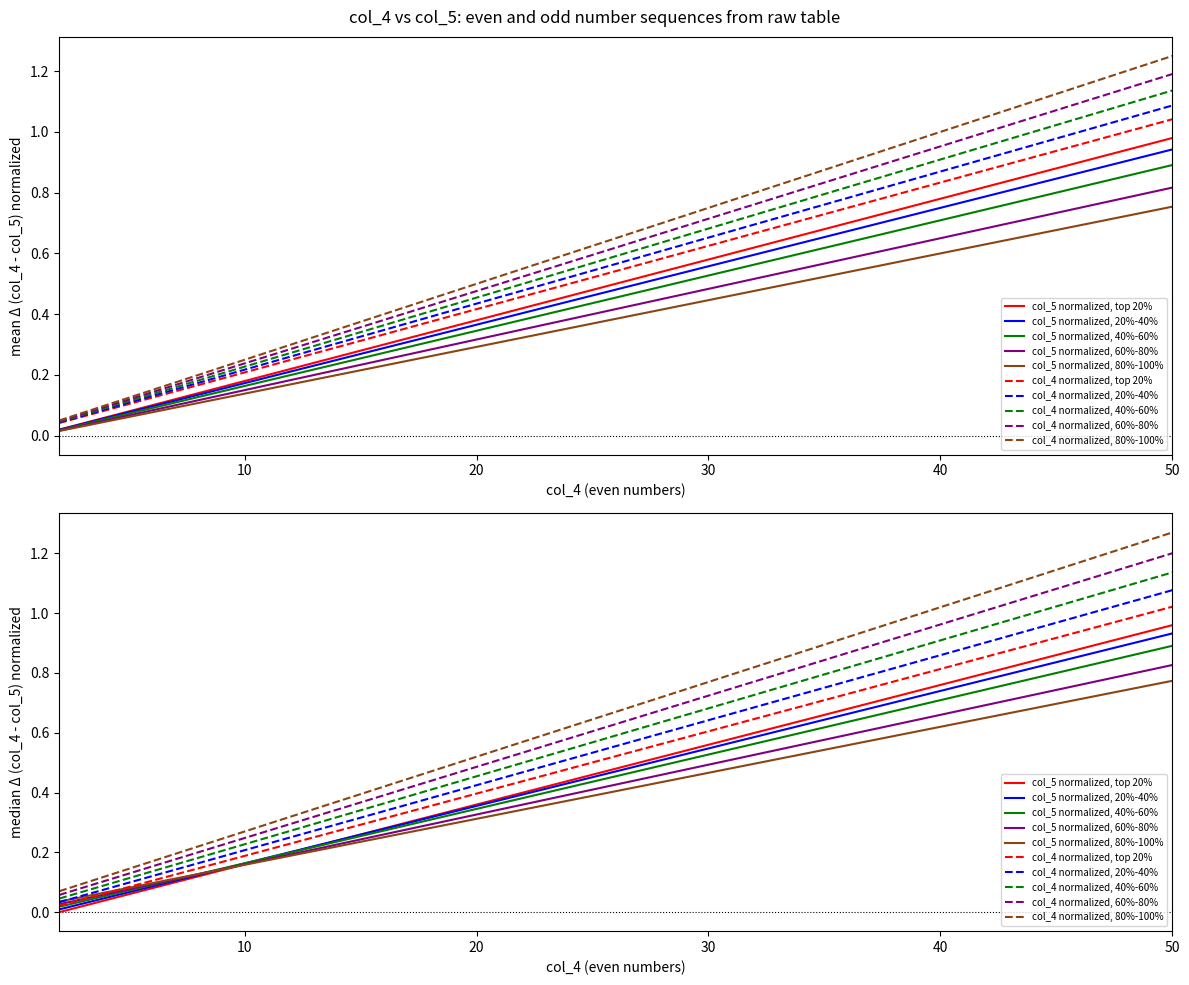

What is the difference between the second highest and second lowest values?

0.9